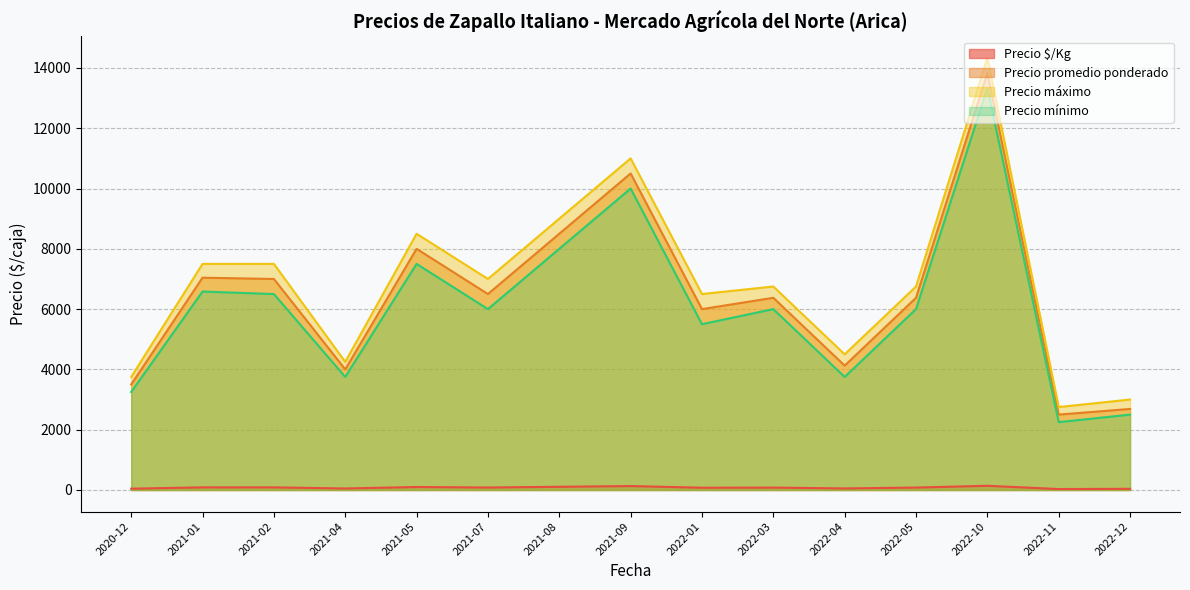

Which series has the largest range (max minus min)?

Precio máximo